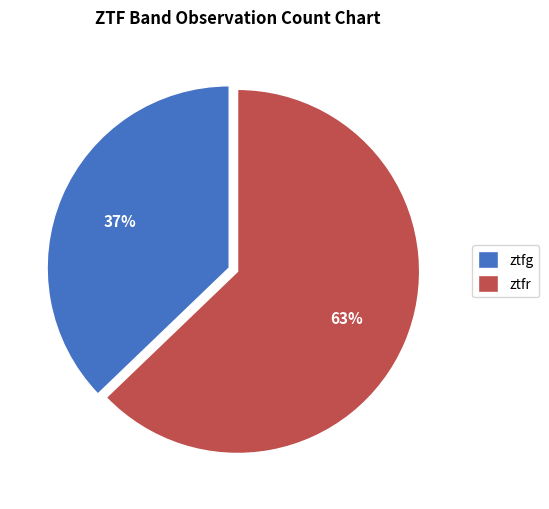

Rank the categories by value from highest to lowest.

ztfr, ztfg